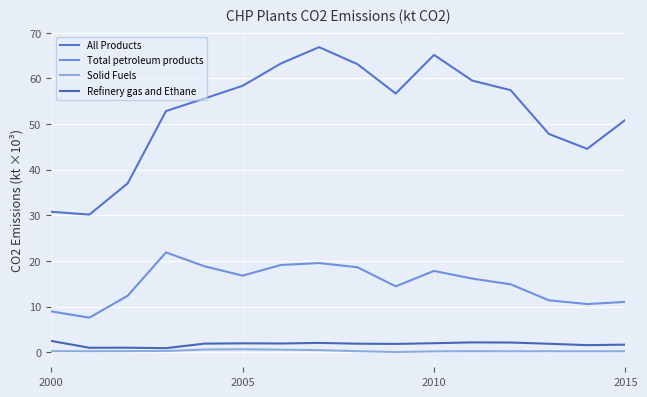

True or false: Total petroleum products and Refinery gas and Ethane intersect in this chart.

False